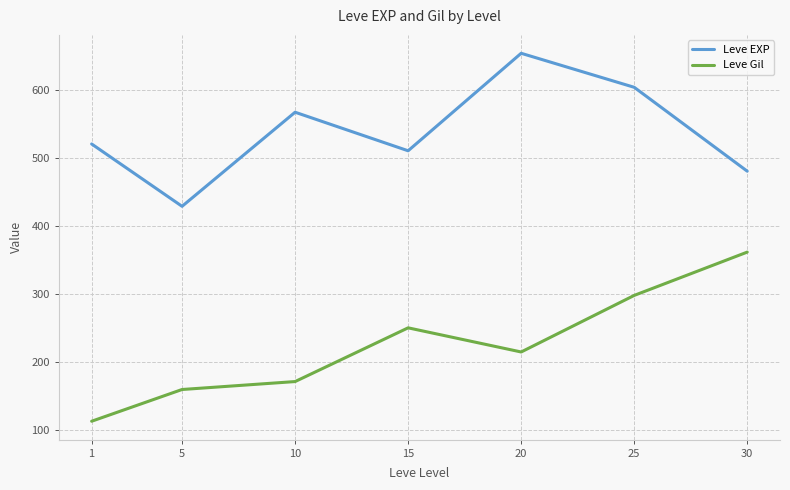

What is the greatest value displayed?

653.3